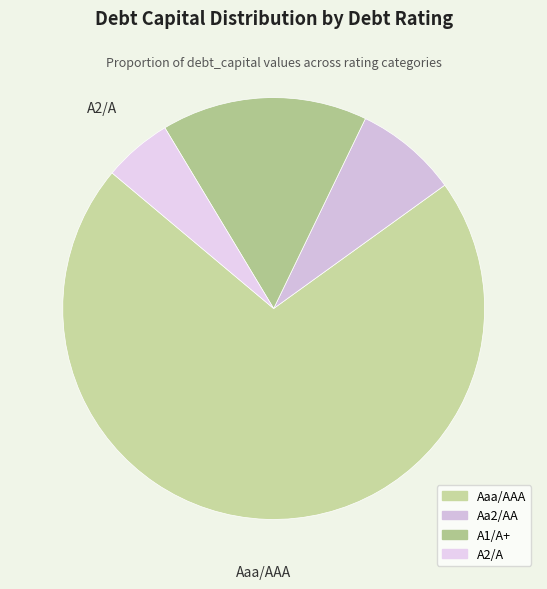

How many segments does this pie chart have?

4